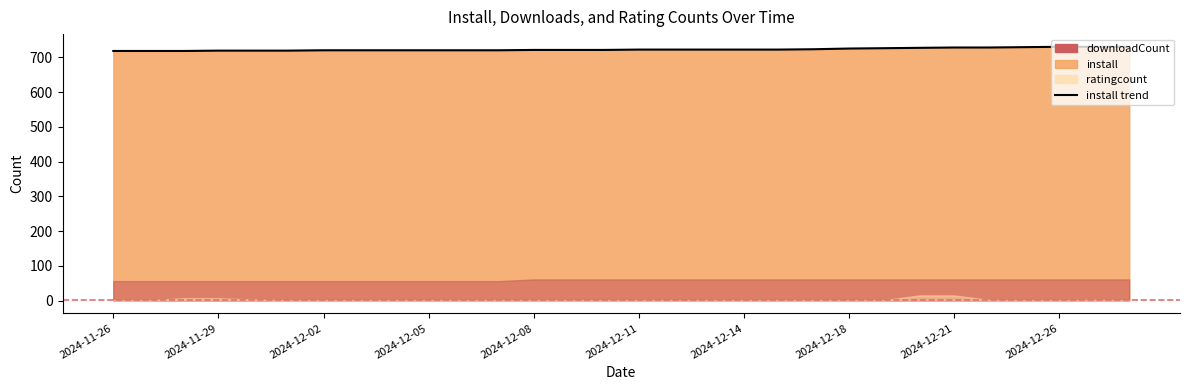

What is the value of the 24th point from the left?

727